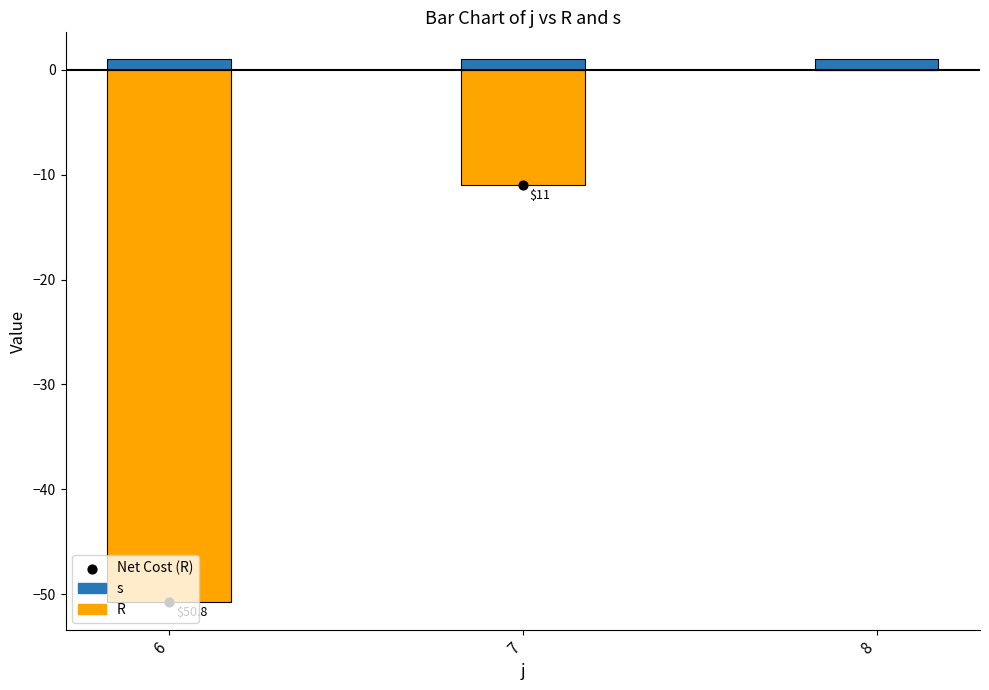

Which series has the largest total across all categories?

s